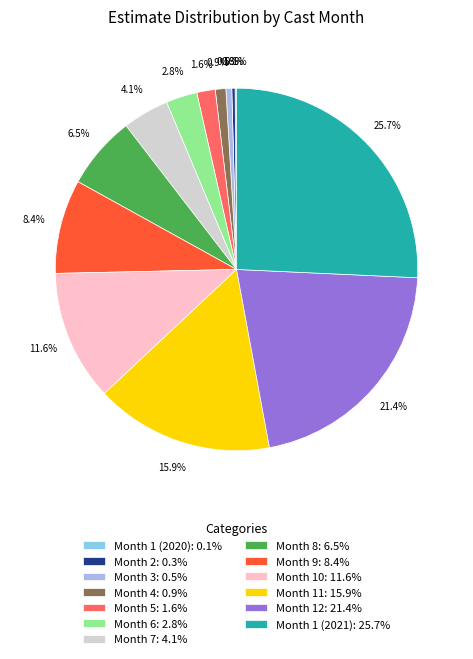

Count the number of slices in the pie.

13